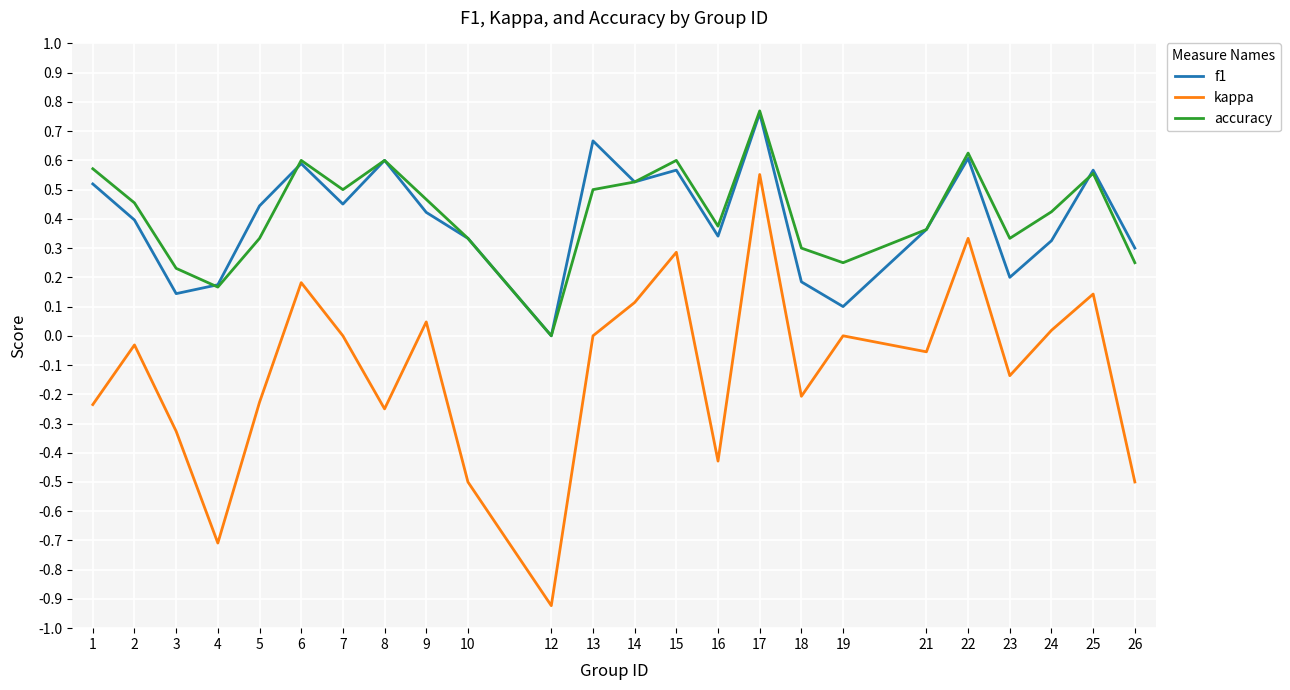

Which series changed the most between 3 and 22?

kappa